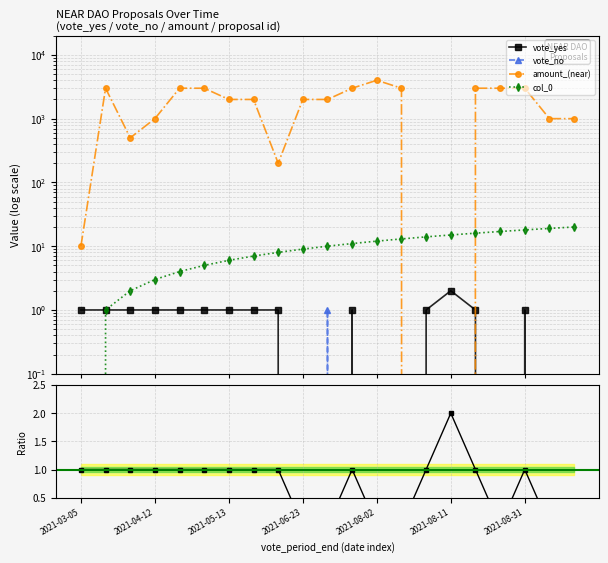

Between which two adjacent categories do vote_yes and vote_no first intersect?

10 and 11